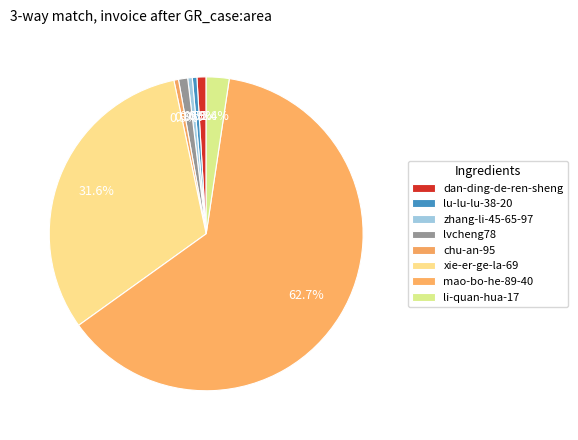

What is the majority slice?

mao-bo-he-89-40